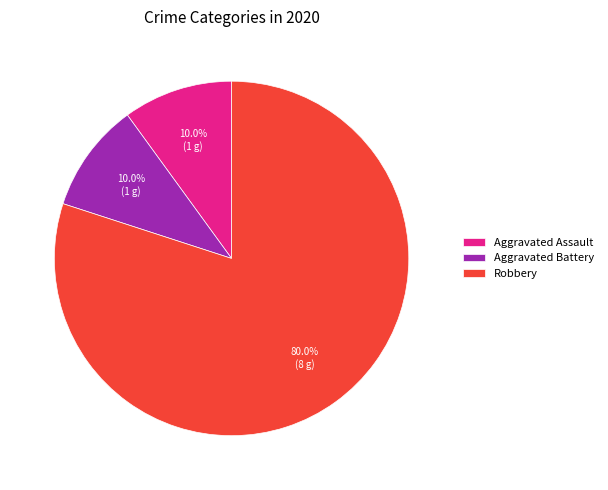

Does Robbery account for over 50% of the chart?

Yes